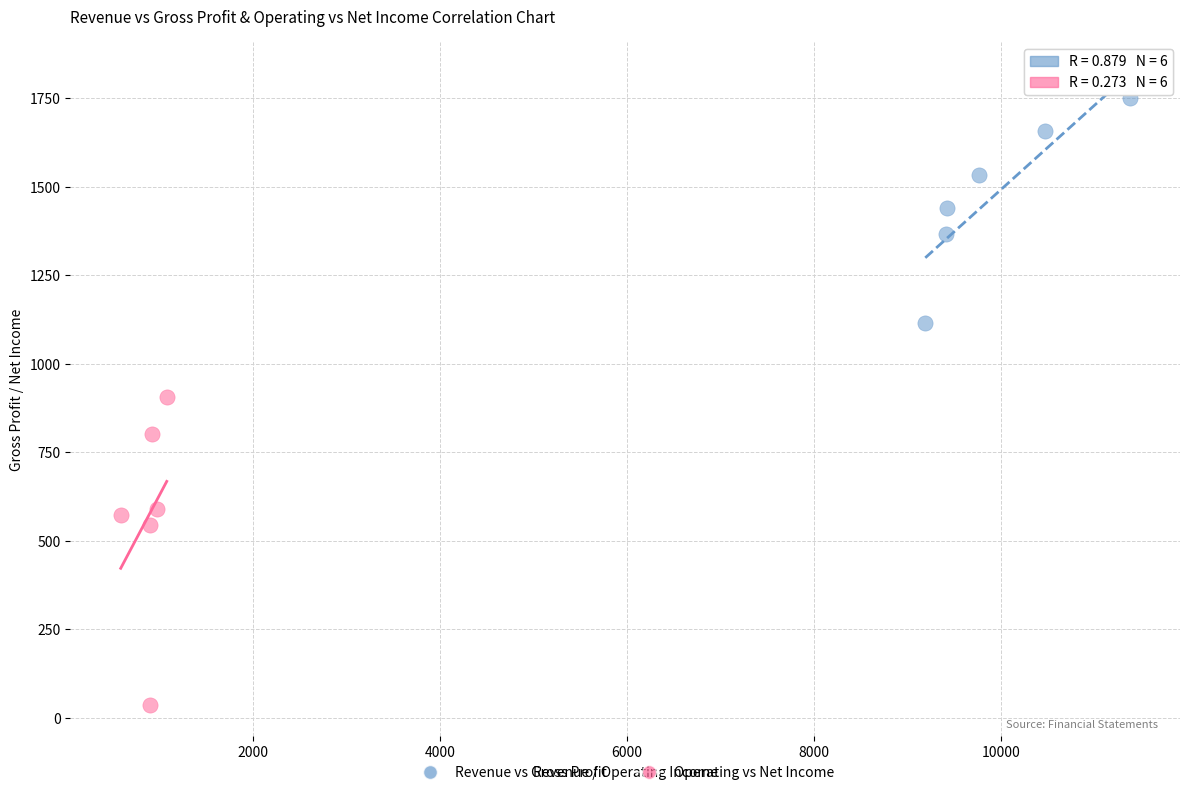

What are all the series names shown in the legend?

Revenue vs Gross Profit, Operating vs Net Income